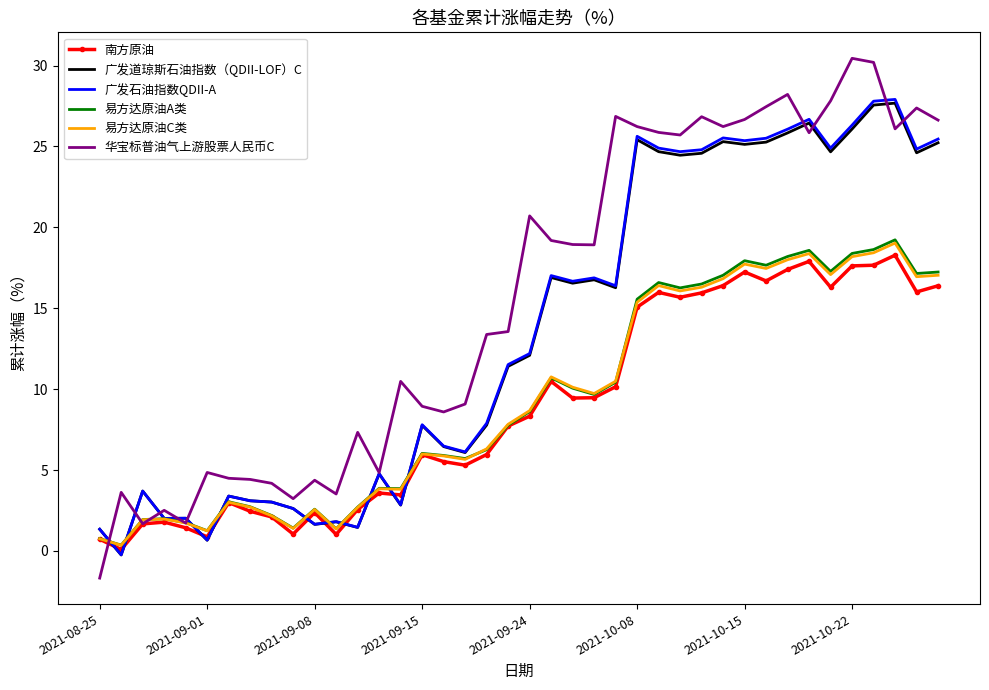

What is the difference between the maximum and minimum values in the 易方达原油A类 series?

18.9